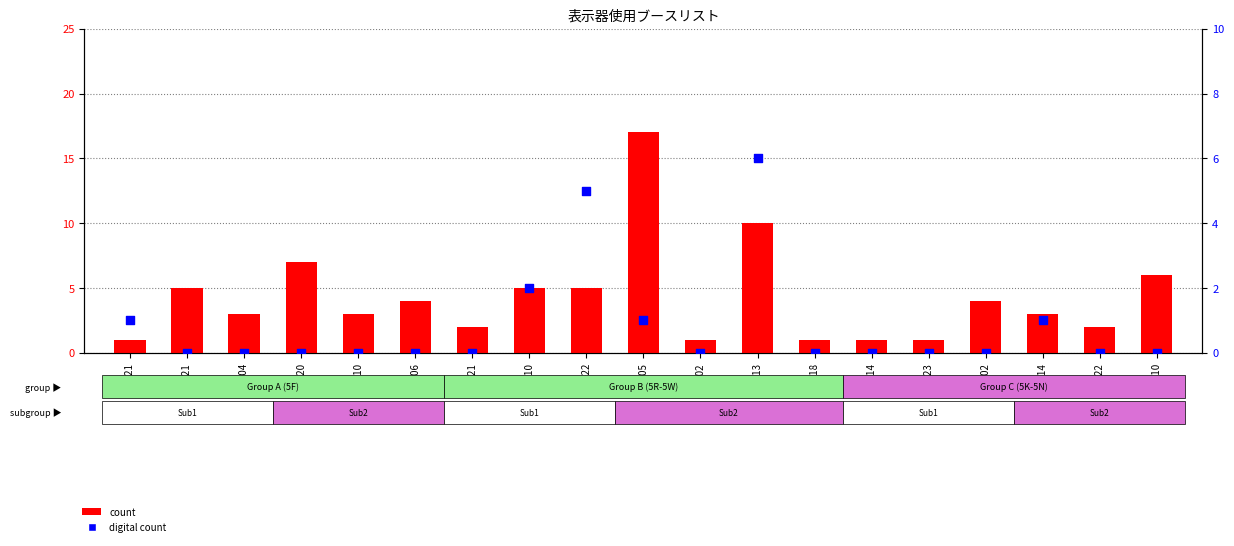

Which series contains the lowest Y value?

digital count